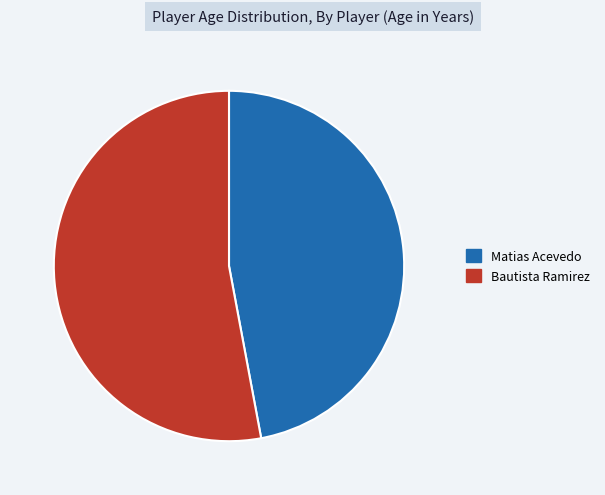

Which slice is the smallest?

Matias Acevedo